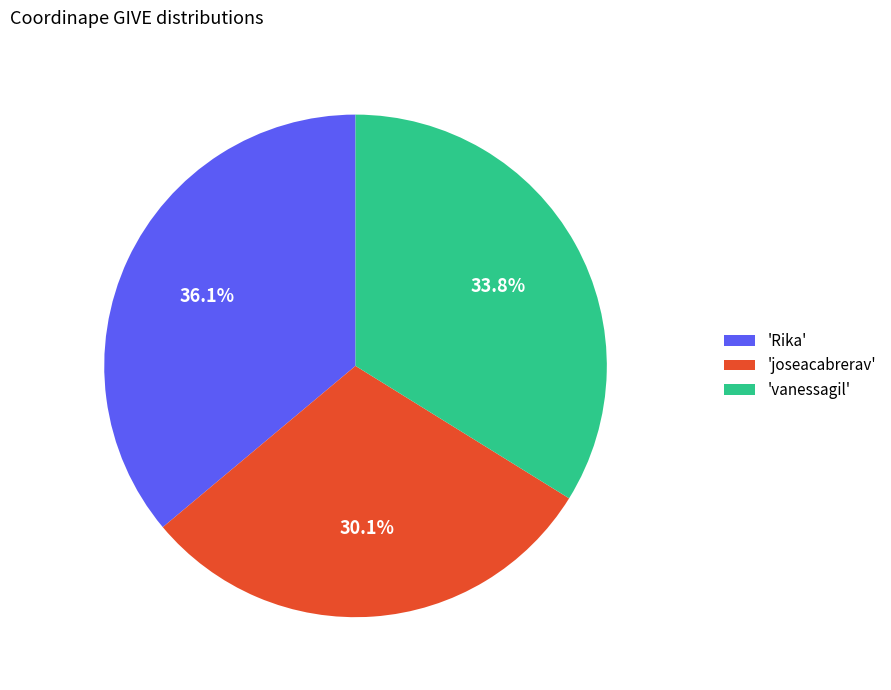

Combined, what portion of the pie is 'joseacabrerav' and 'vanessagil'?

63.9%